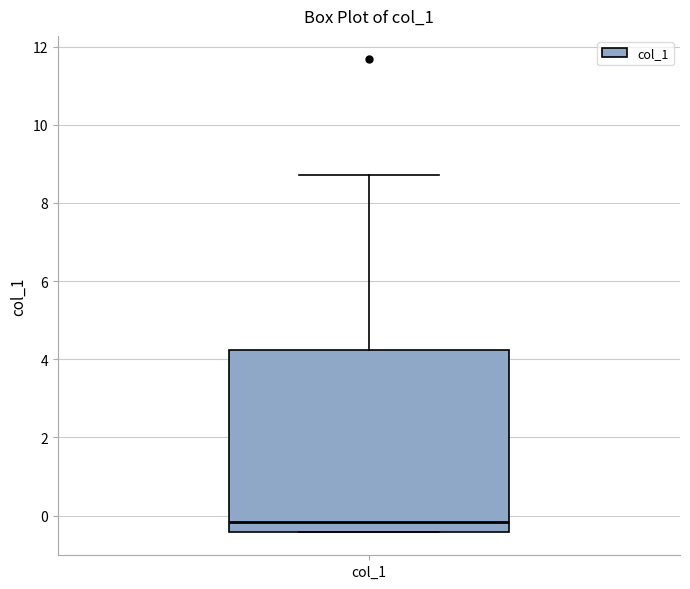

Transcribe this box plot: give where the median line is, the range the box spans, and where the two whiskers end, as read against the y-axis. The values are not printed on the chart, so give them approximately, as read against the axis.

median -0.2, box -0.4 to 4.2, whiskers -0.4 to 8.8